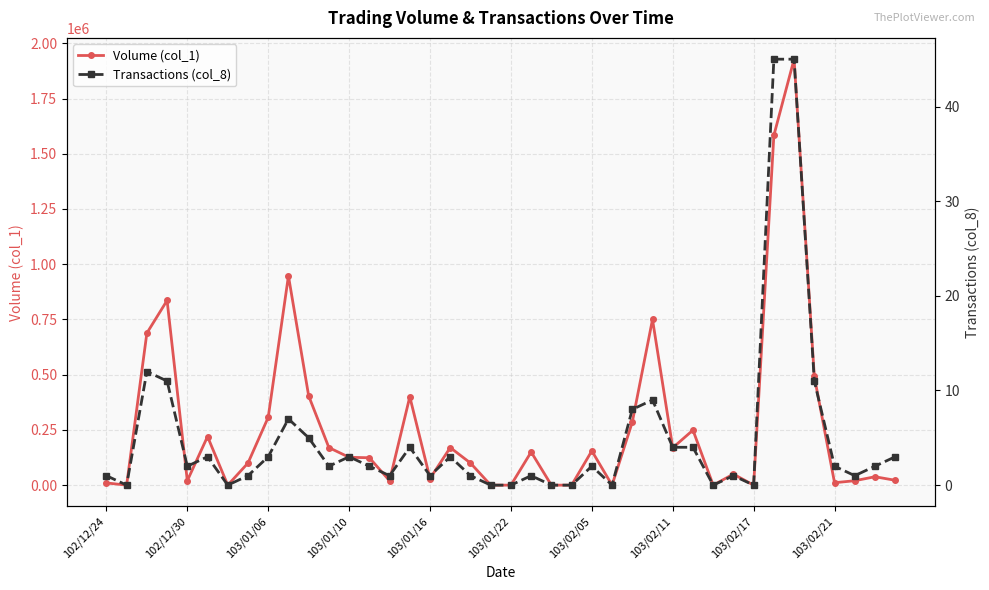

True or false: Volume (col_1) has more than 1 points higher than both neighbors.

True